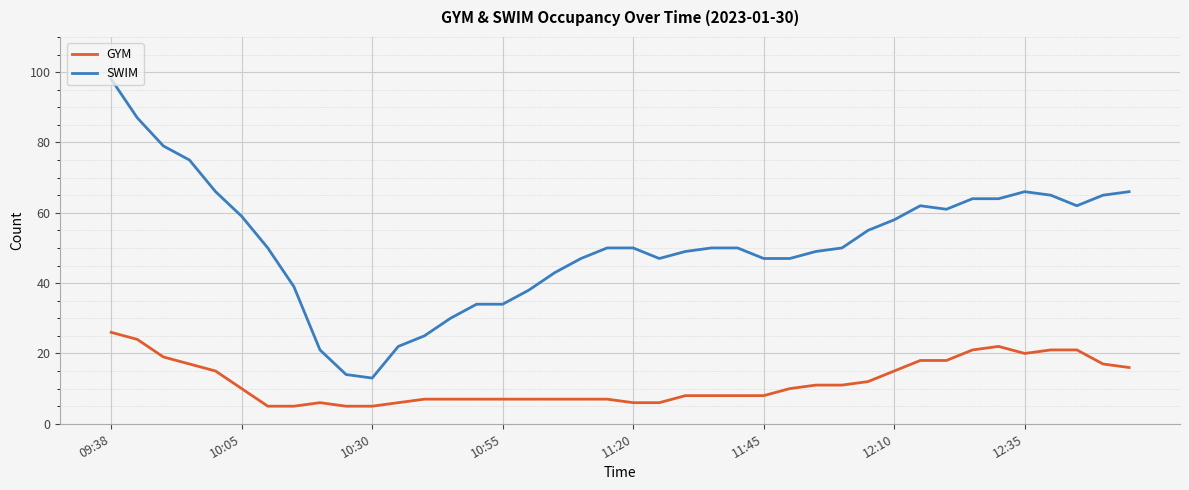

What is the difference between the maximum and minimum values in the SWIM series?

85